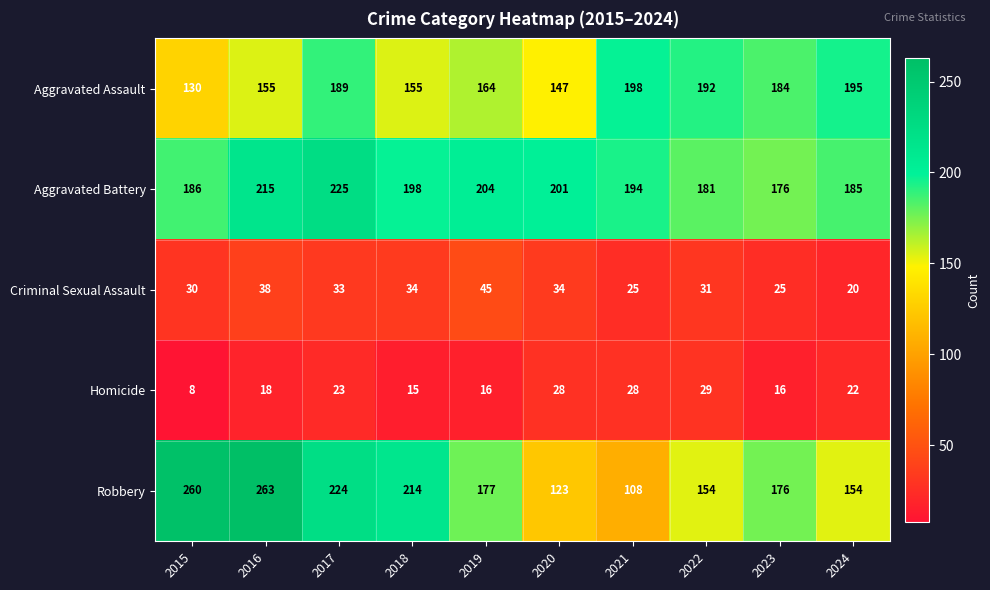

What is the highest value of the Aggravated Assault series?

198